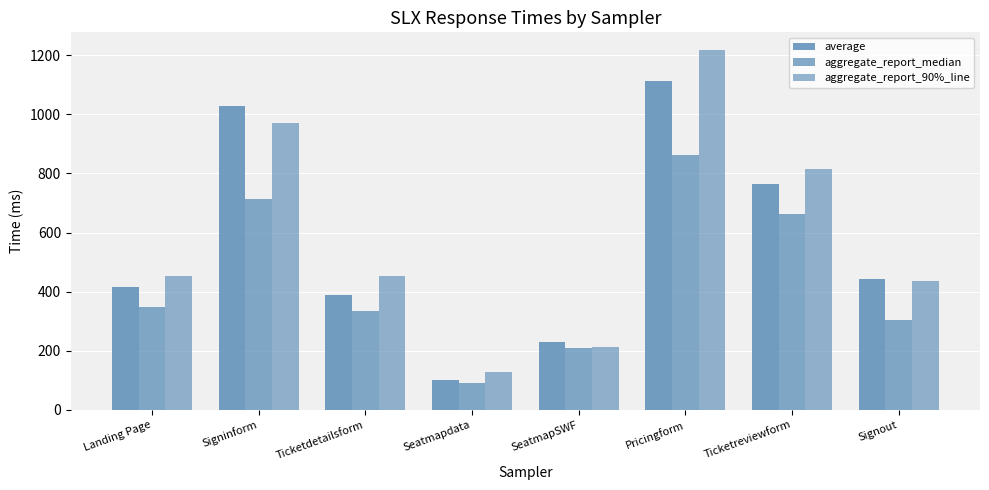

What is the label of the 2nd bar from the right?

Ticketreviewform